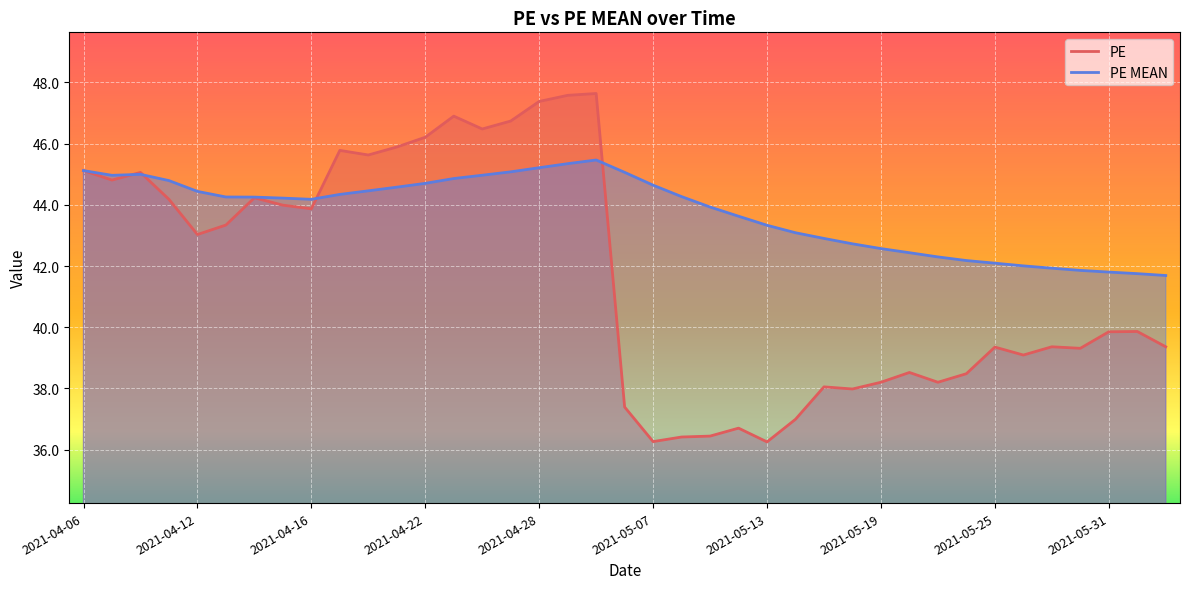

At how many categories does at least one series exceed 41?

39